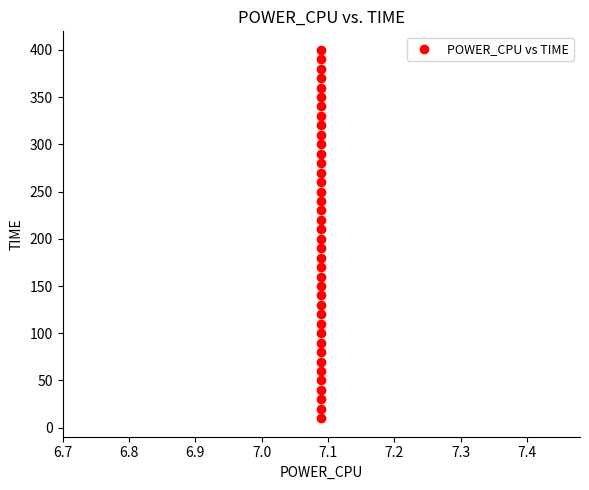

What is the range of Y values (max minus min)?

390